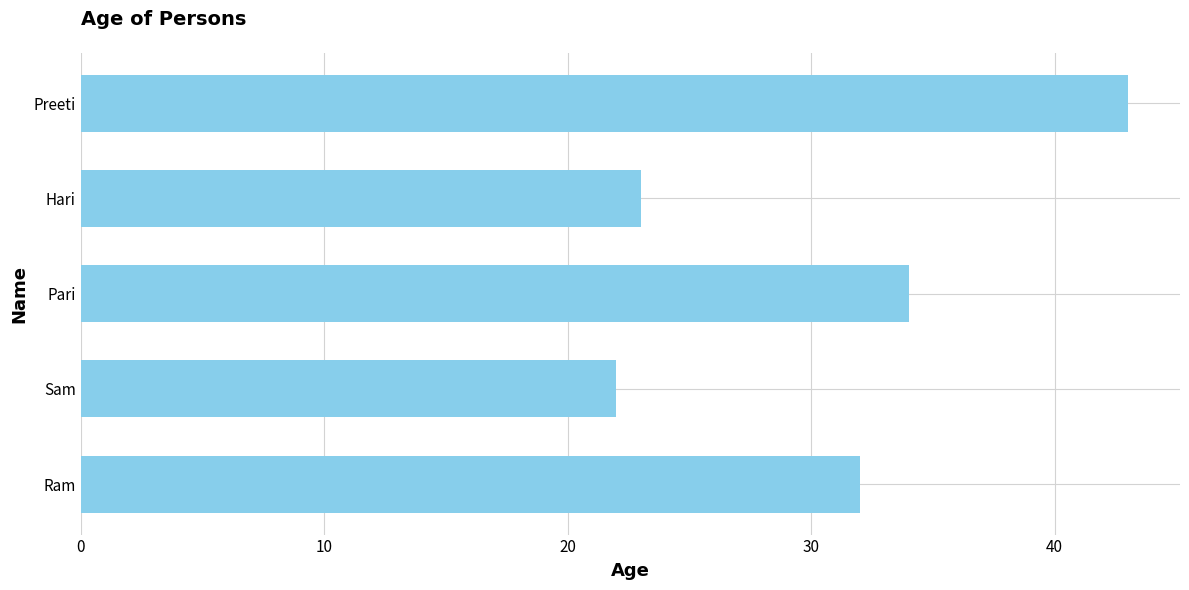

What is the difference between the maximum and minimum values?

21